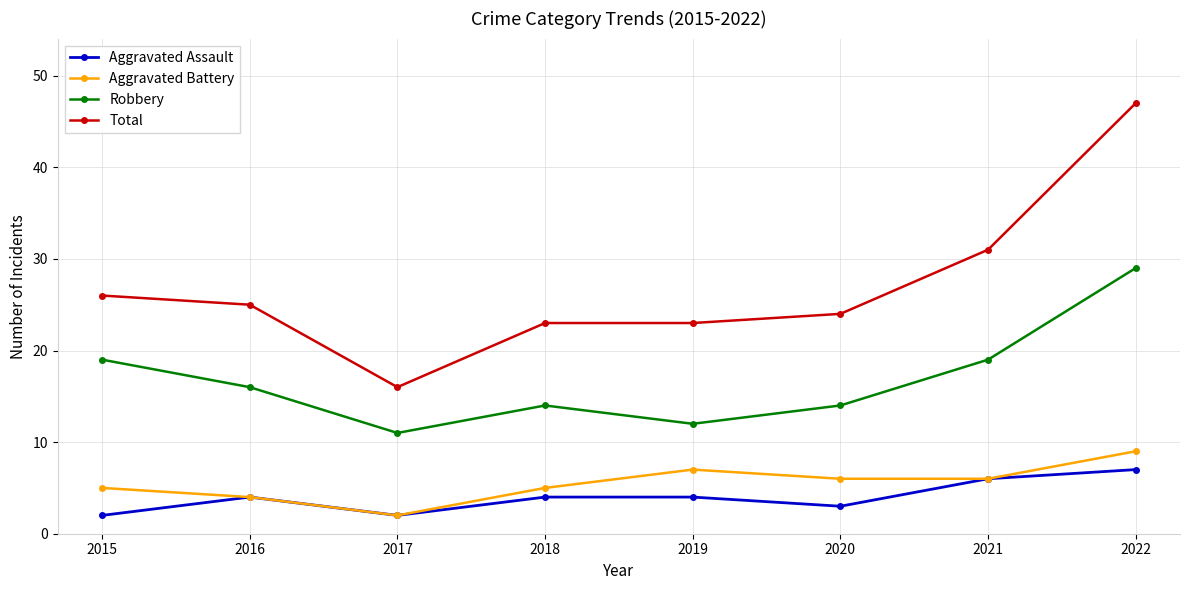

What is the maximum value for Aggravated Battery?

9